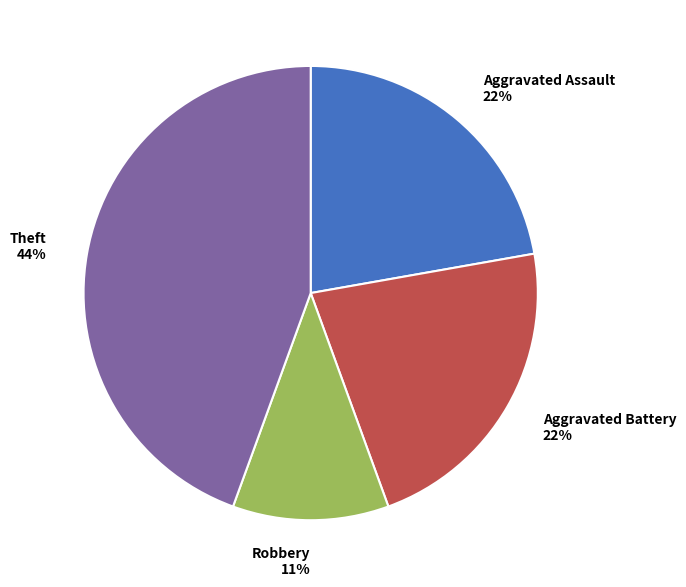

How many segments does this pie chart have?

4